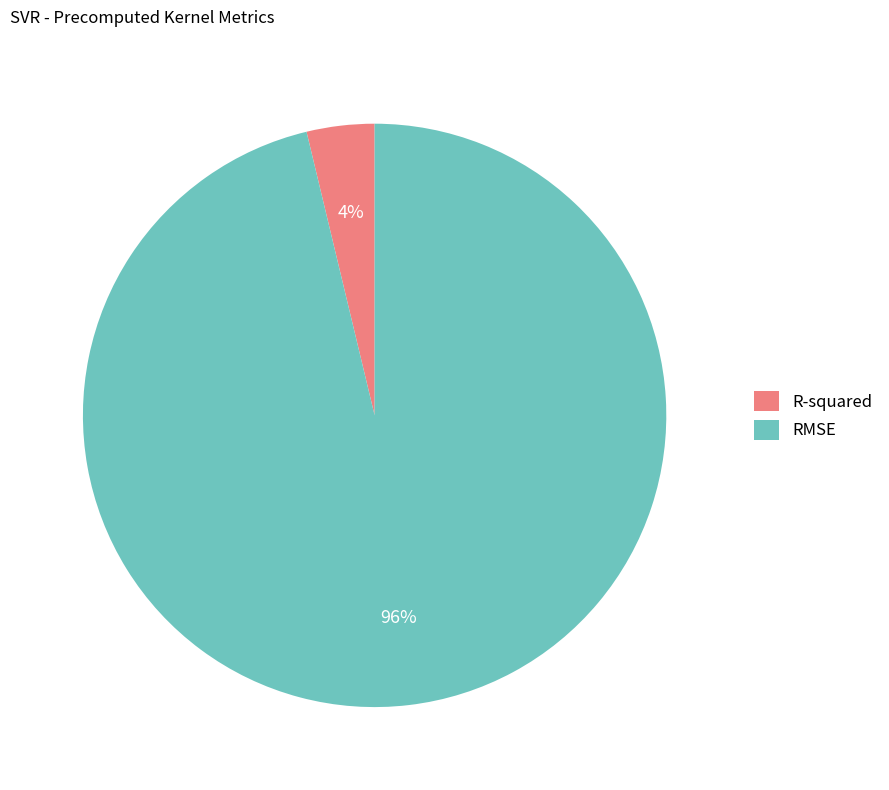

Count the number of slices in the pie.

2